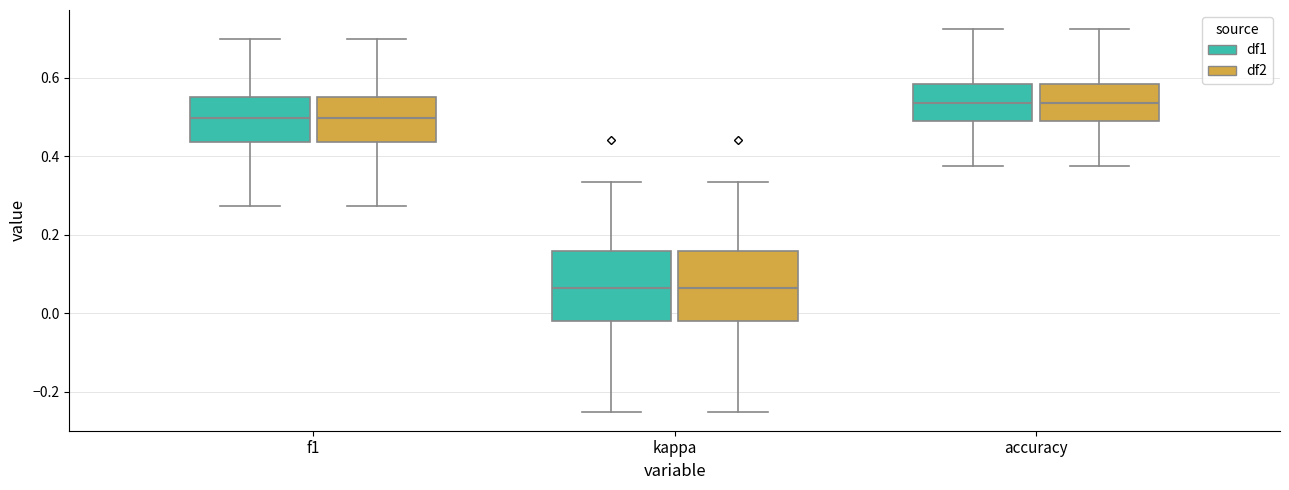

Reading left to right, read every box against the y-axis: the position of its median line, the range the box covers, and the ends of its whiskers. The values are not printed on the chart, so give them approximately, as read against the axis.

f1 (df1): median 0.50, box 0.44 to 0.56, whiskers 0.28 to 0.70
f1 (df2): median 0.50, box 0.44 to 0.56, whiskers 0.28 to 0.70
kappa (df1): median 0.06, box -0.02 to 0.16, whiskers -0.24 to 0.34
kappa (df2): median 0.06, box -0.02 to 0.16, whiskers -0.24 to 0.34
accuracy (df1): median 0.54, box 0.48 to 0.58, whiskers 0.38 to 0.72
accuracy (df2): median 0.54, box 0.48 to 0.58, whiskers 0.38 to 0.72